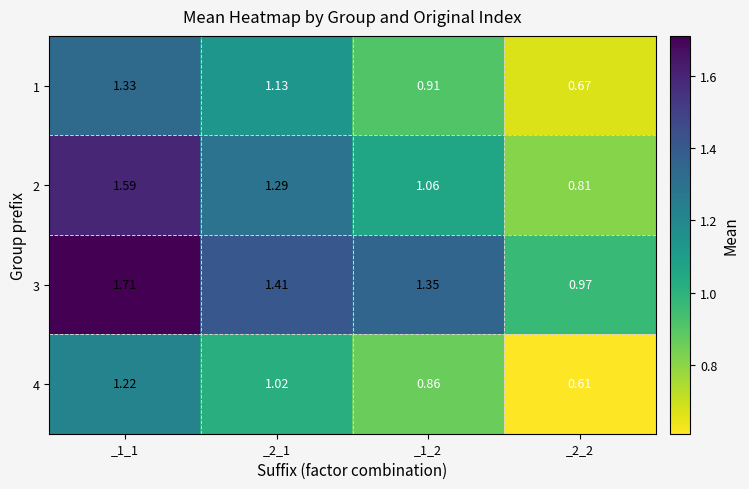

Which label corresponds to the largest value in the chart?

_1_1